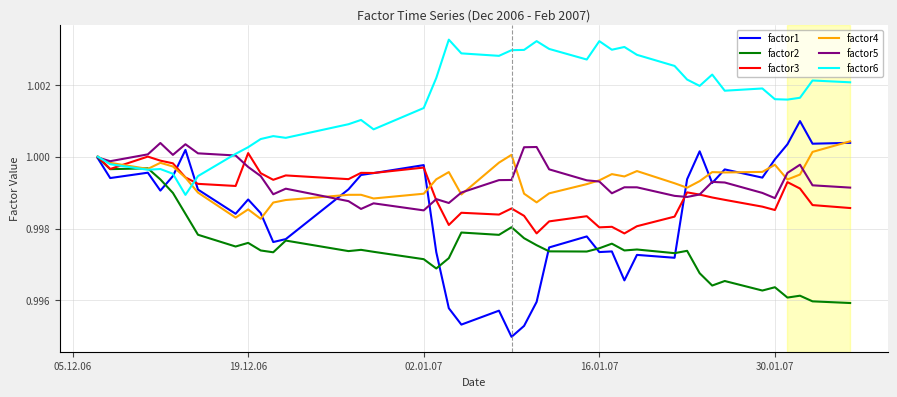

How many lines are shown in the chart?

6